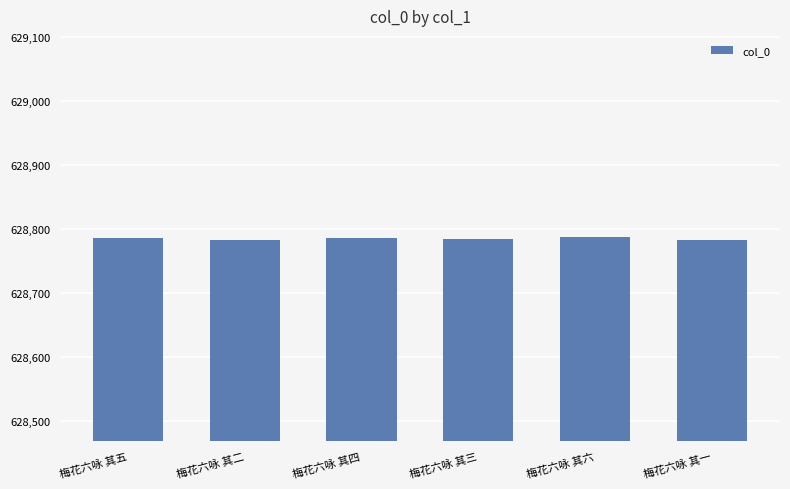

Approximately how many times larger is the value at 梅花六咏 其三 compared to 梅花六咏 其二?

1.0